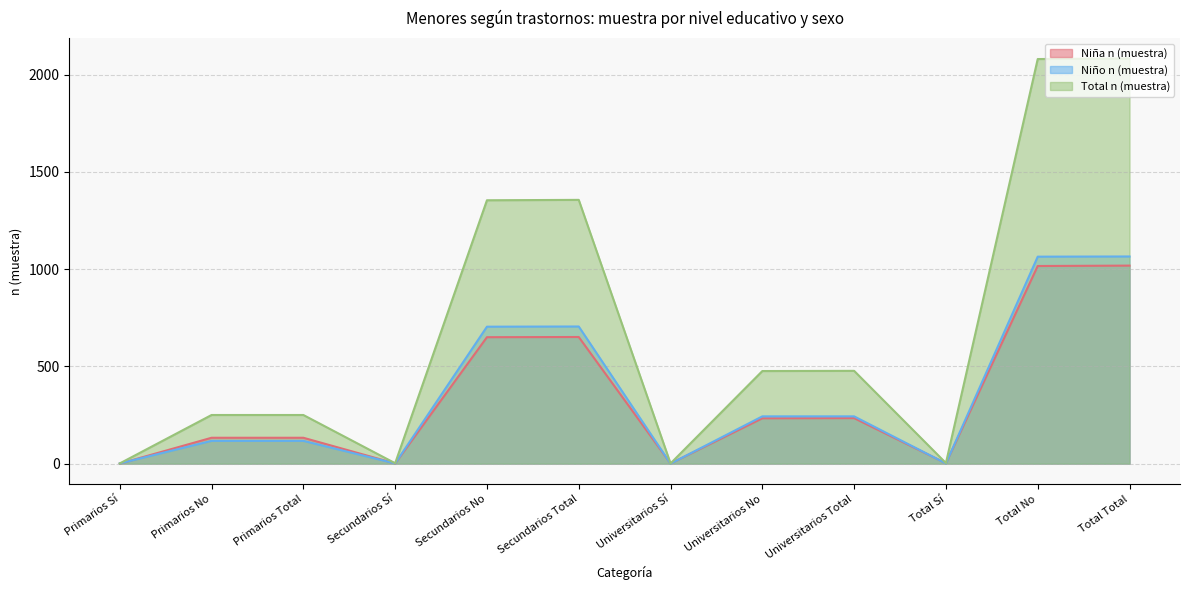

What is the sum of the Niño n (muestra) values at Total No and Secundarios Total?

1769